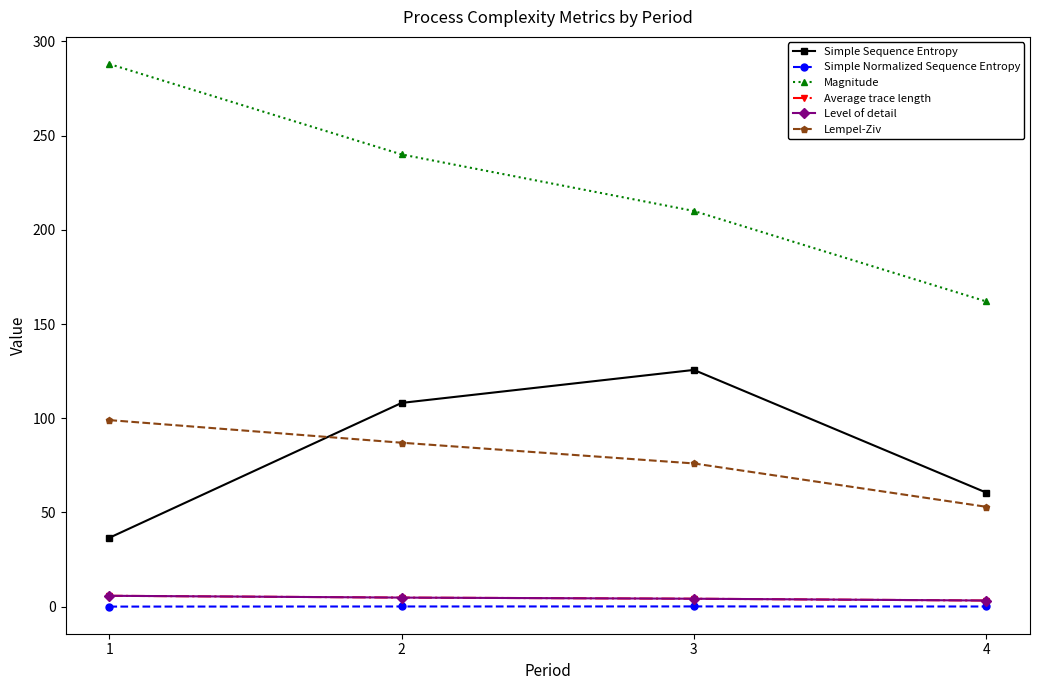

Does the chart have visible grid lines?

No